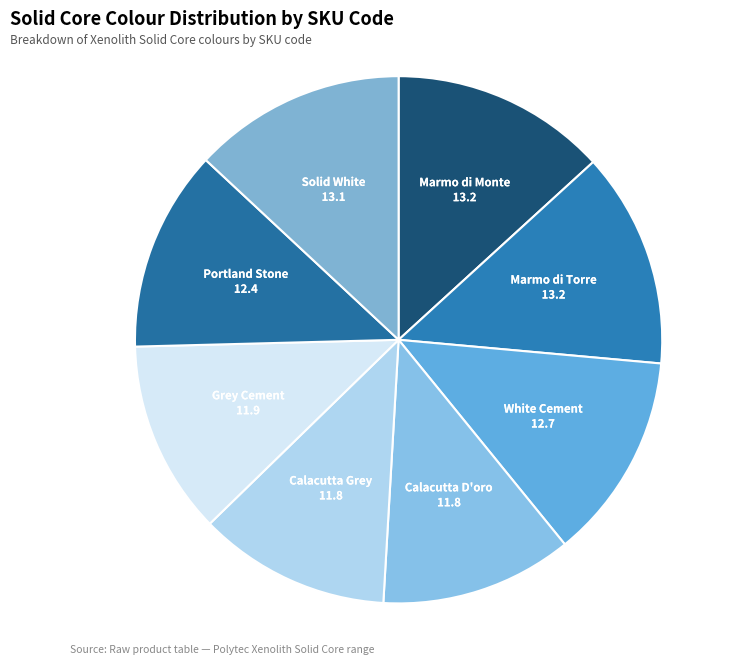

Approximately how many times larger is the value at Solid White compared to White Cement?

1.0